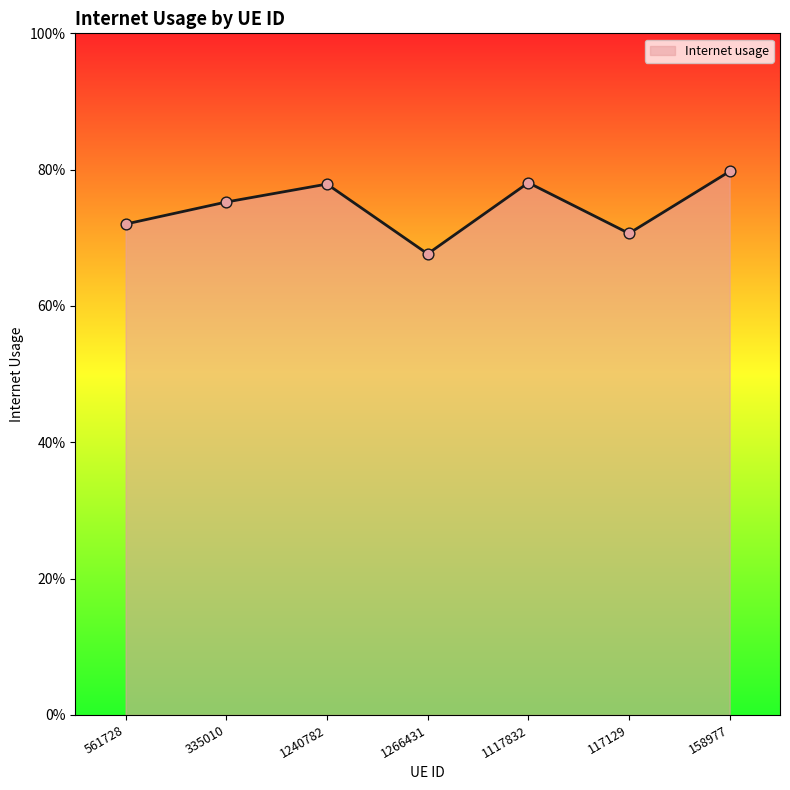

Is this an area chart (filled region under the line)?

Yes